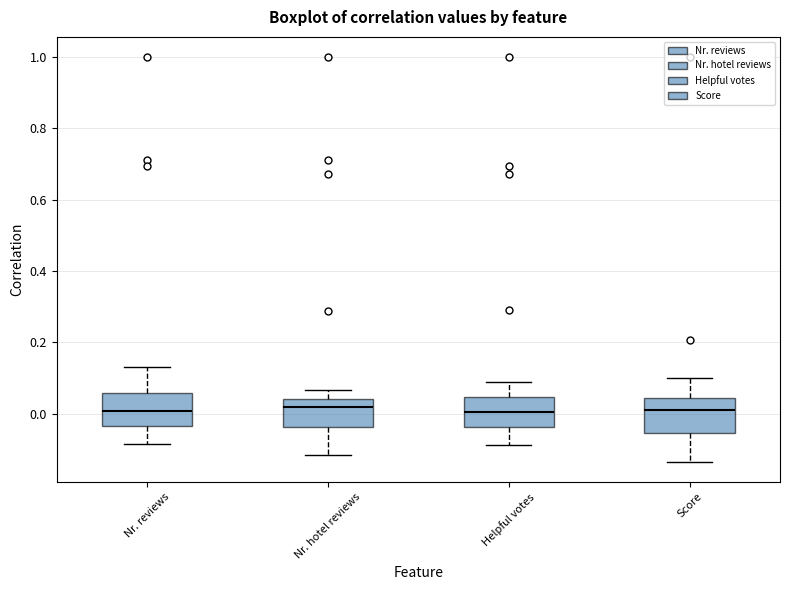

Where does the median line of the box for Nr. reviews sit on the y-axis? The values are not printed on the chart, so give them approximately, as read against the axis.

0.00